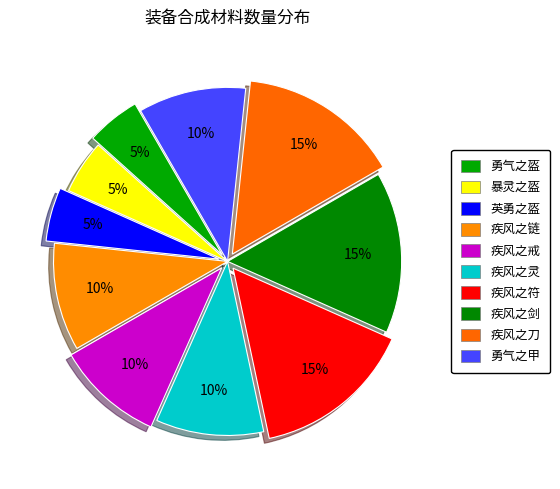

How many slices are in this pie chart?

10